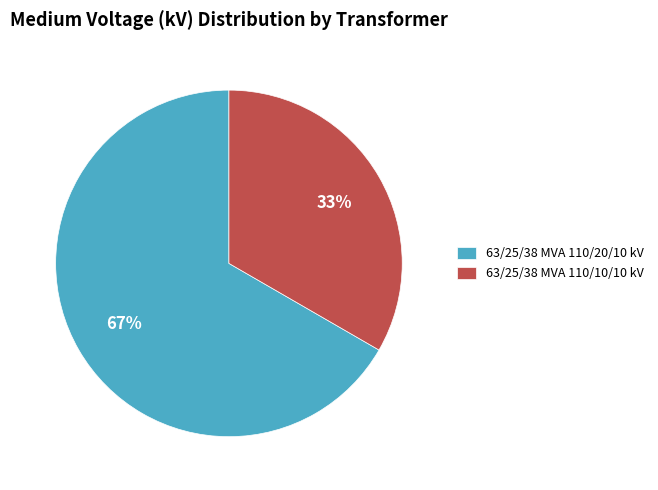

Which has a higher value, 63/25/38 MVA 110/20/10 kV or 63/25/38 MVA 110/10/10 kV?

63/25/38 MVA 110/20/10 kV